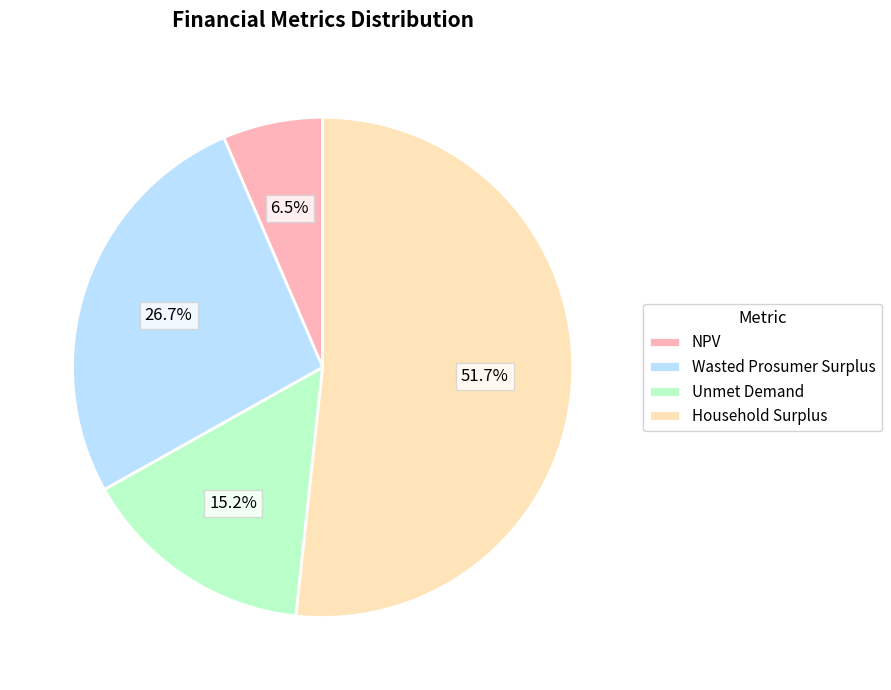

Count the number of slices in the pie.

4